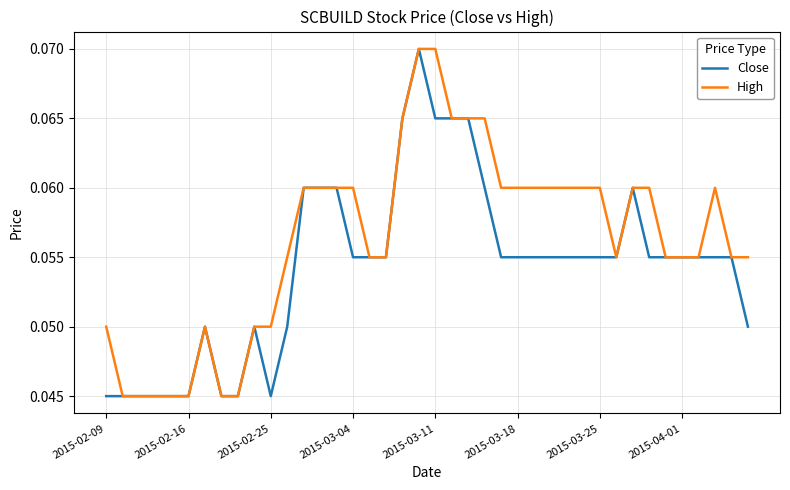

List the series in order of their overall mean, lowest first.

Close, High